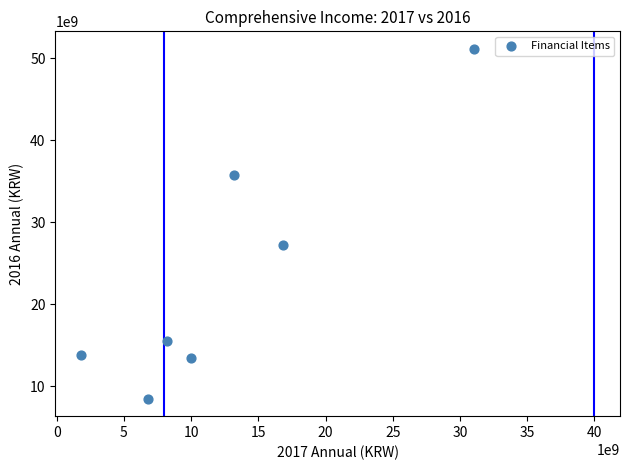

What is the average X value?

12557714302